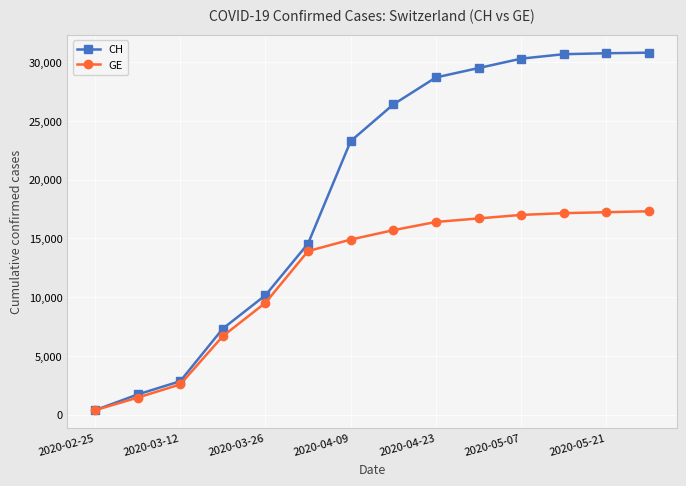

What is the maximum value shown in the chart?

30810